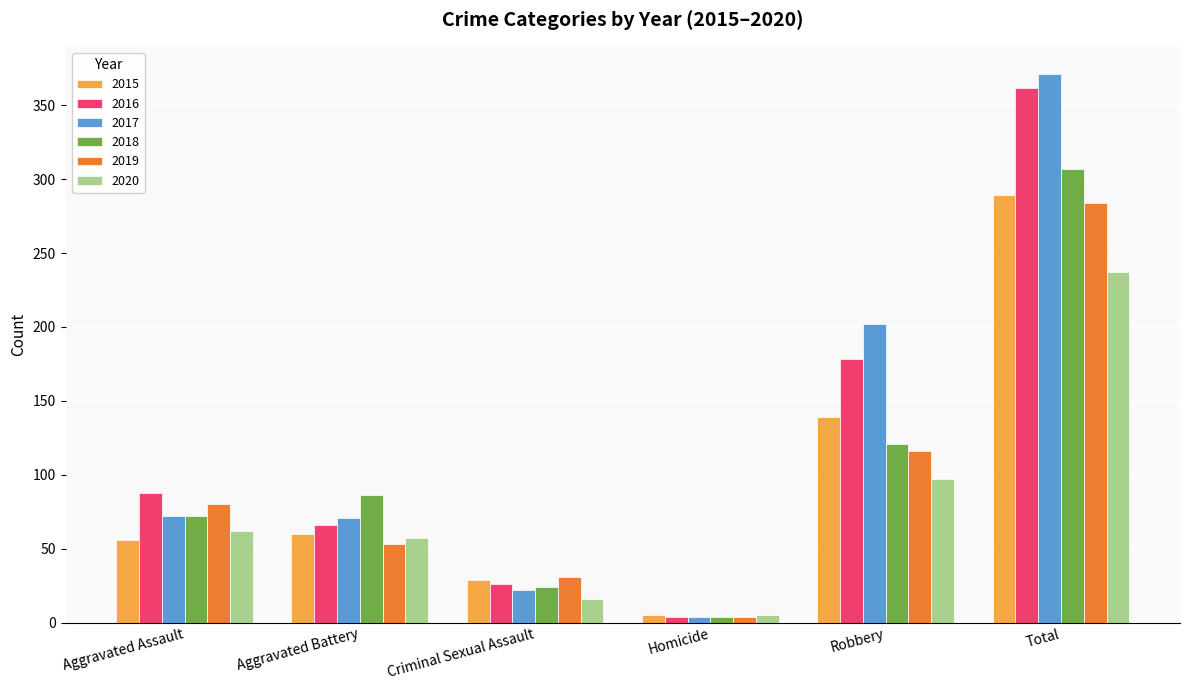

What is the maximum value for 2017?

371